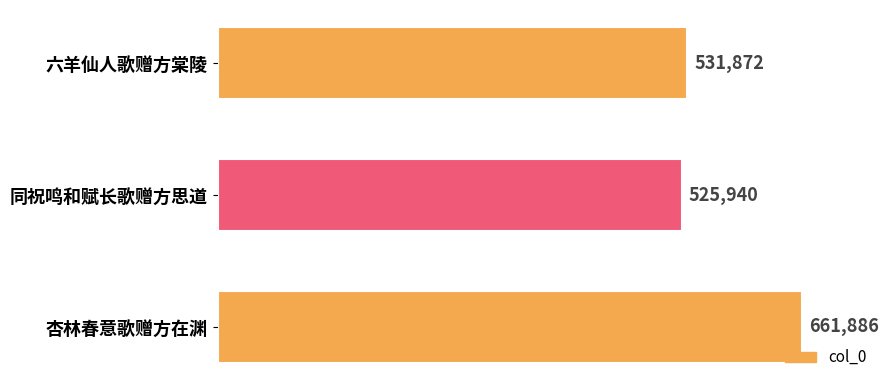

Does the chart contain stacked bars?

No